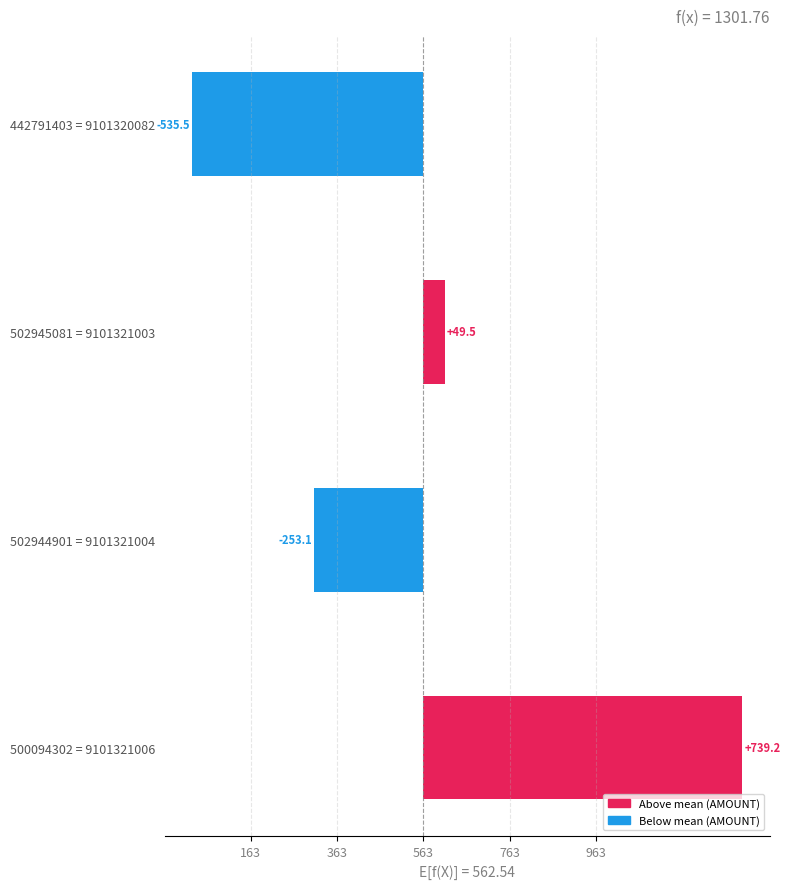

Which has a higher value, 502945081 = 9101321003 or 500094302 = 9101321006?

500094302 = 9101321006